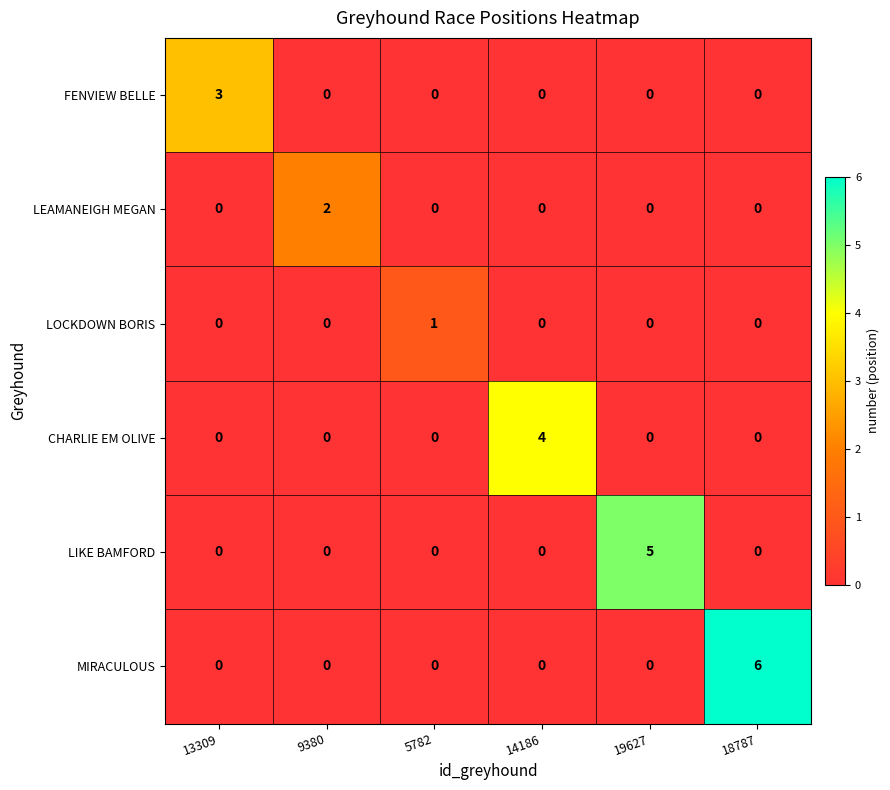

What is the total value across all series at 9380?

2